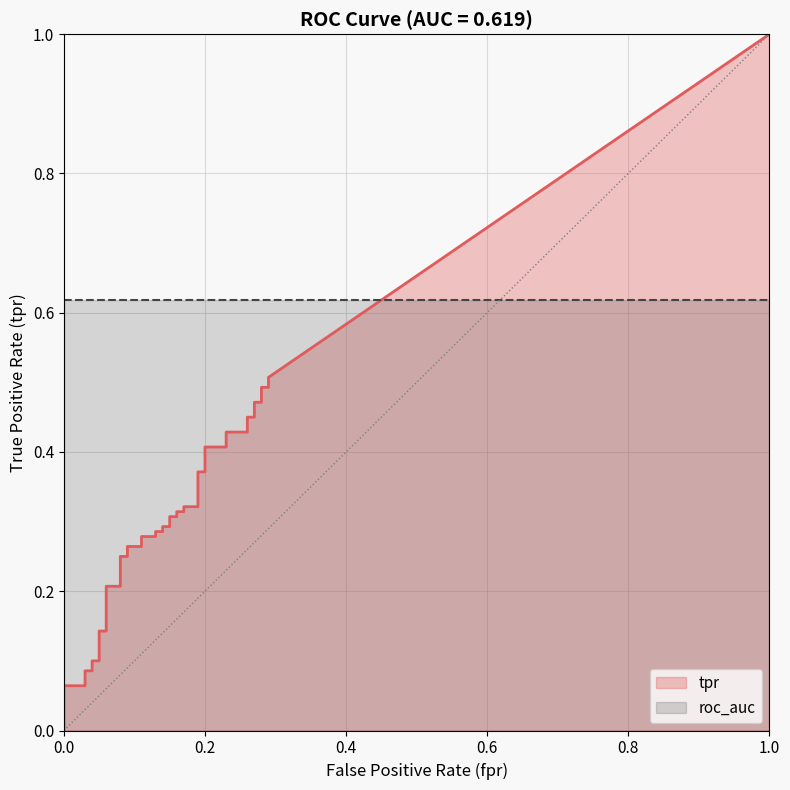

True or false: roc_auc and tpr intersect in this chart.

False